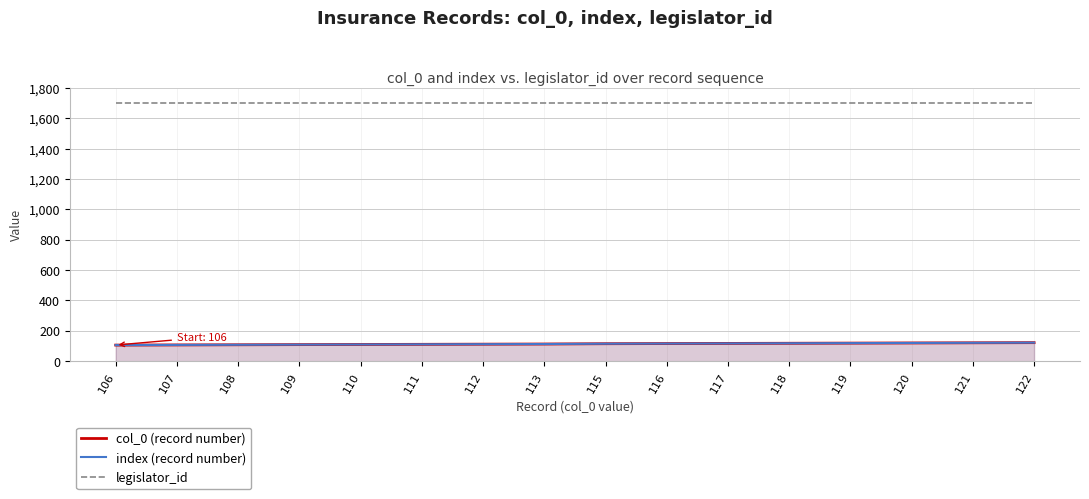

At which category is the sum across all series the highest?

122